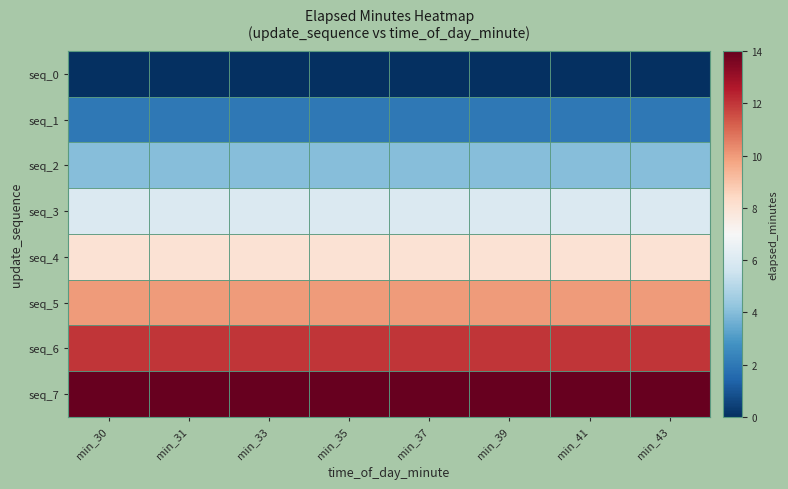

Between min_31 and min_35, which is larger?

min_31